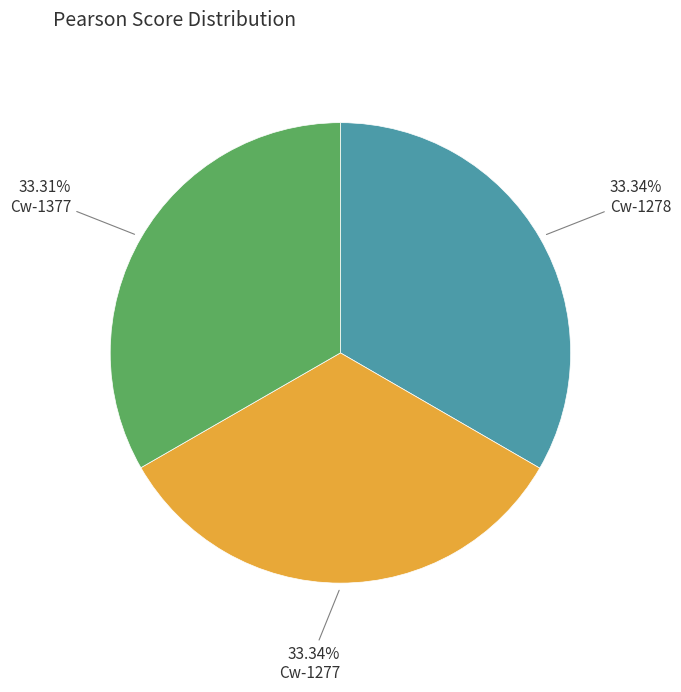

Is there a majority slice in this chart?

No